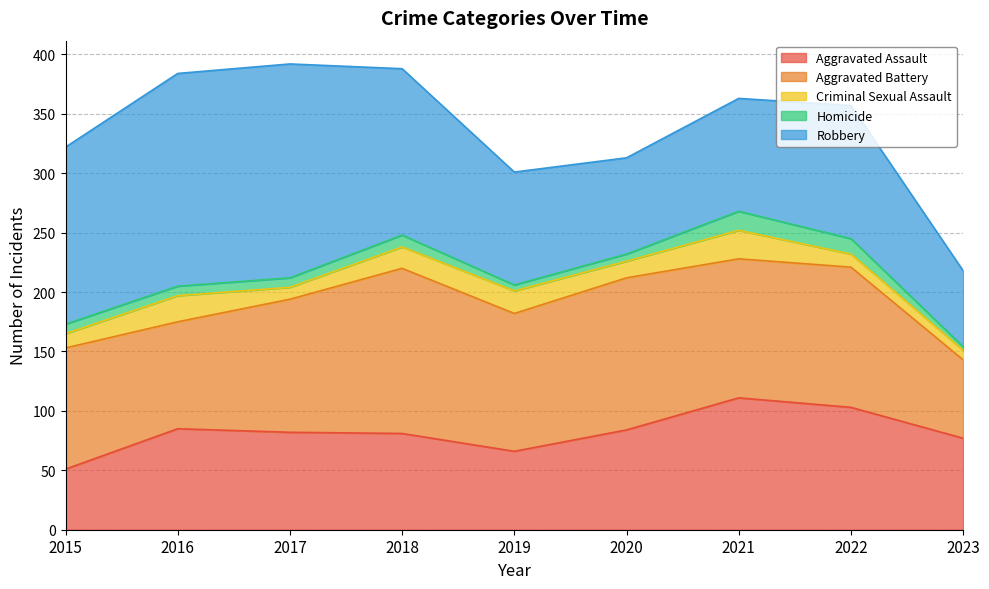

At which category does Aggravated Assault reach its first local peak?

2016